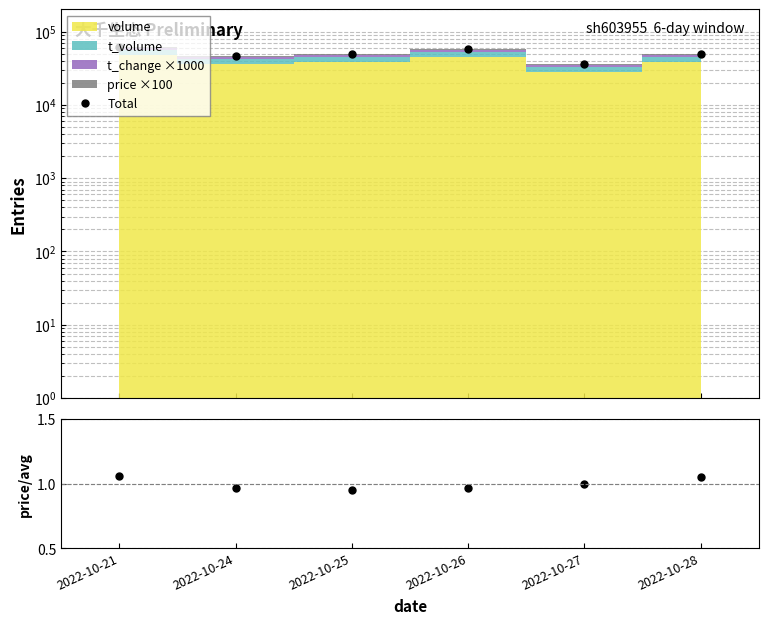

Reading right to left, transcribe all the data shown in this chart.

Total: 2022-10-28=48950.0	2022-10-27=36143.0	2022-10-26=56973.0	2022-10-25=48745.0	2022-10-24=46570.0	2022-10-21=61763.0
price/mean: 2022-10-28=1.1	2022-10-27=1.0	2022-10-26=1.0	2022-10-25=1.0	2022-10-24=1.0	2022-10-21=1.1